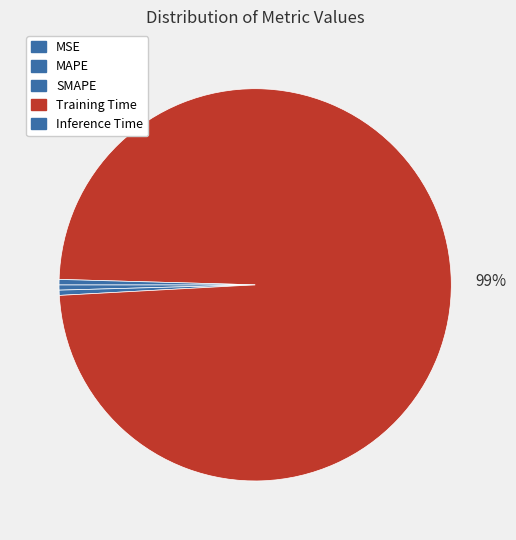

What is the majority slice?

Training Time